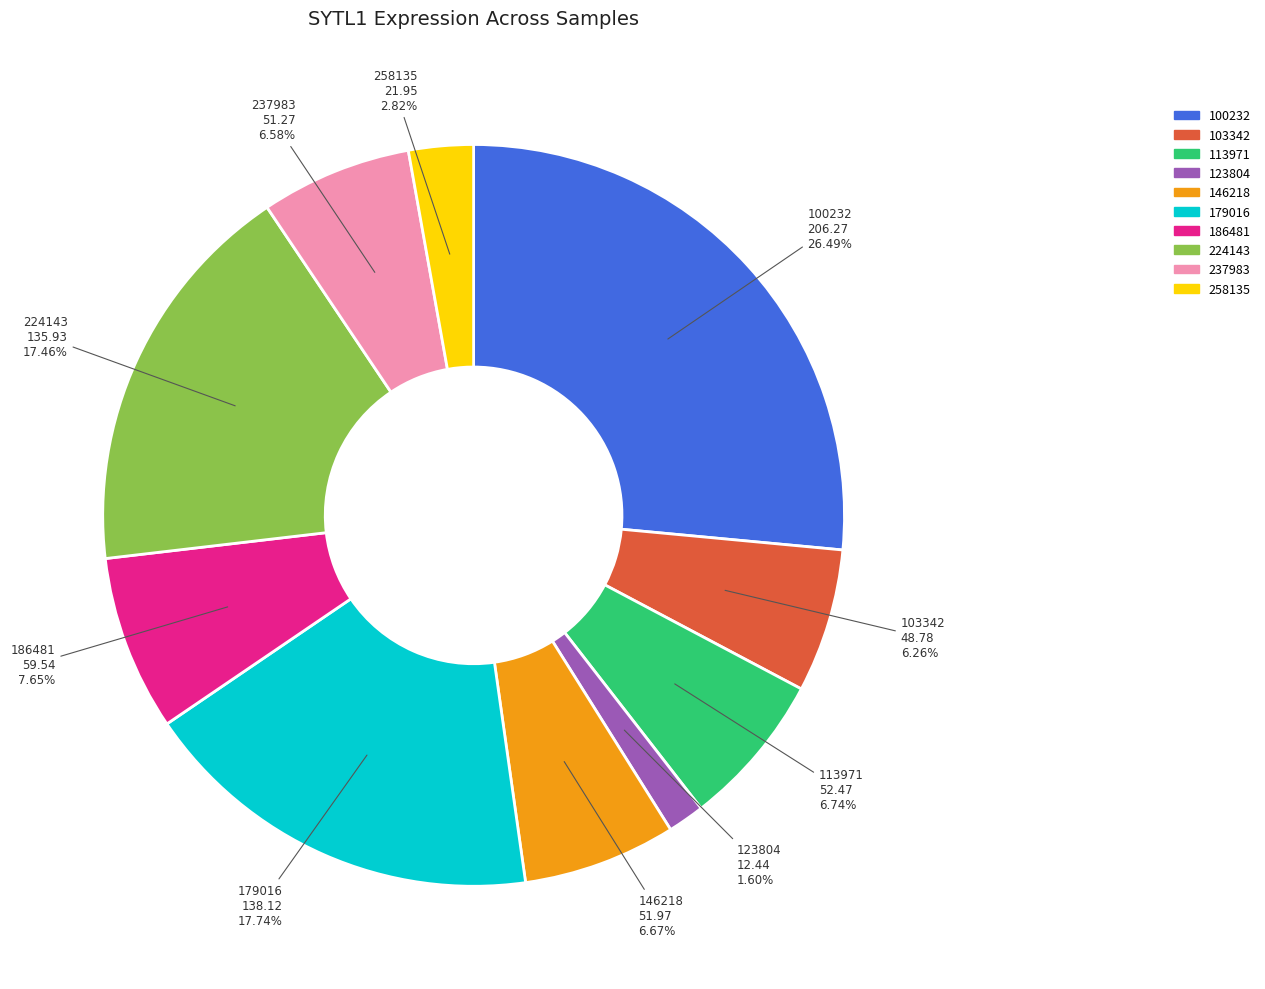

Is there any slice that represents more than half of the pie?

No